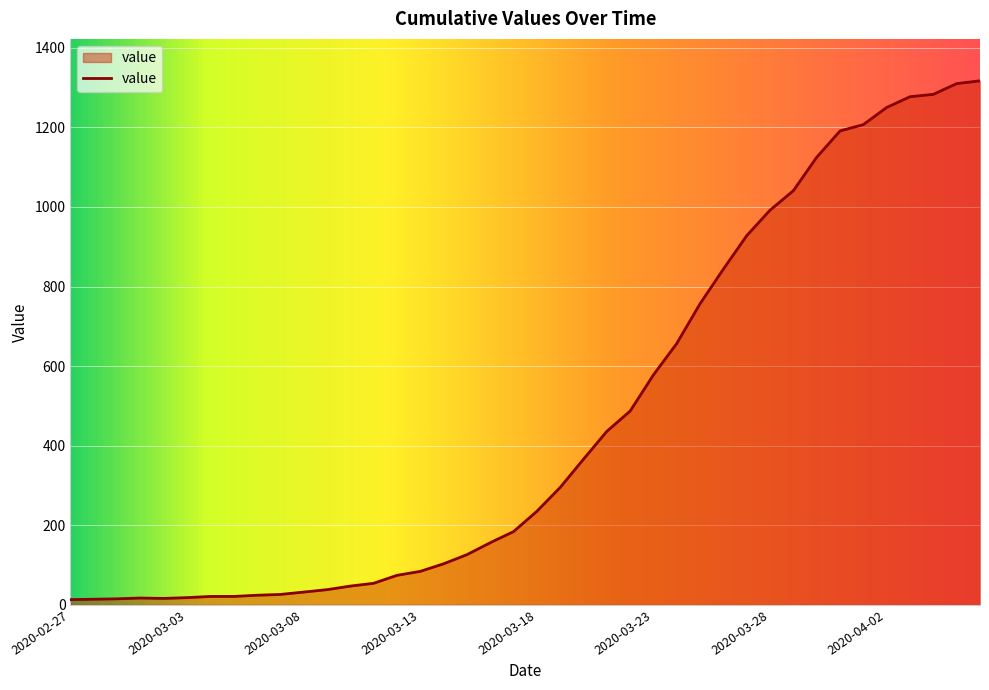

Count the number of categories in the chart.

40